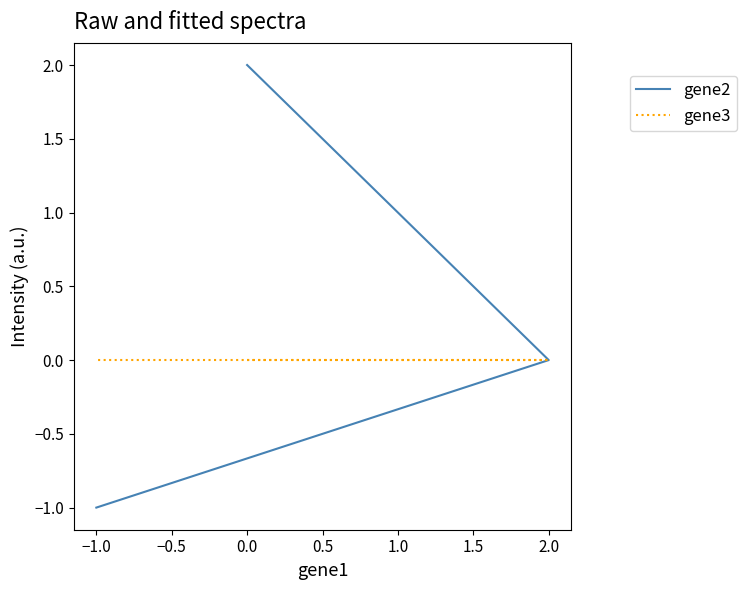

Which series has the widest spread of values?

gene2